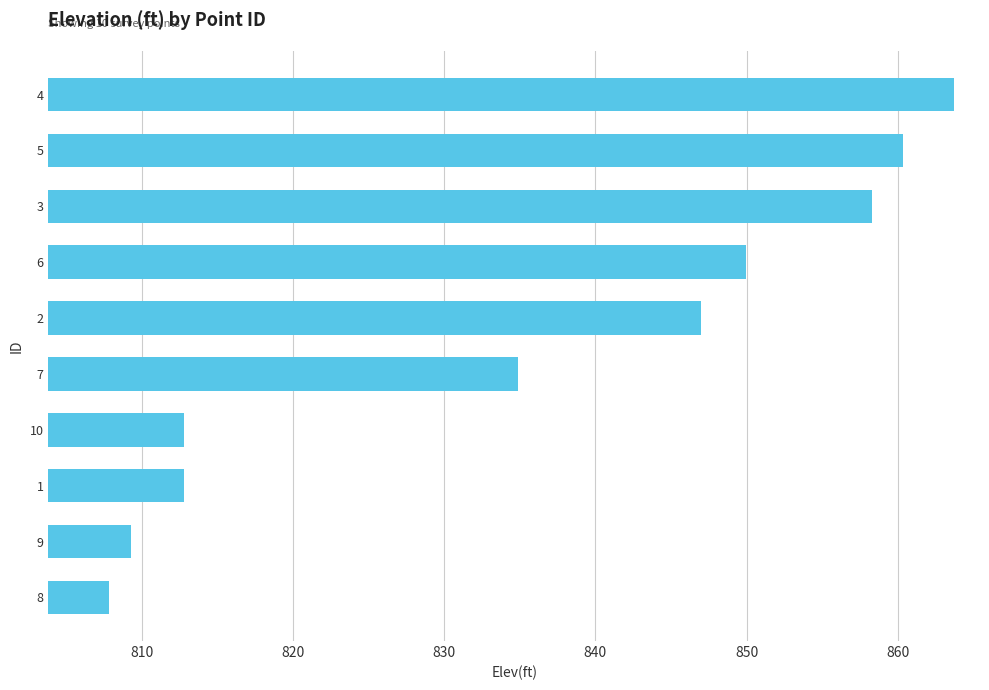

Between 7 and 1, which is larger?

7